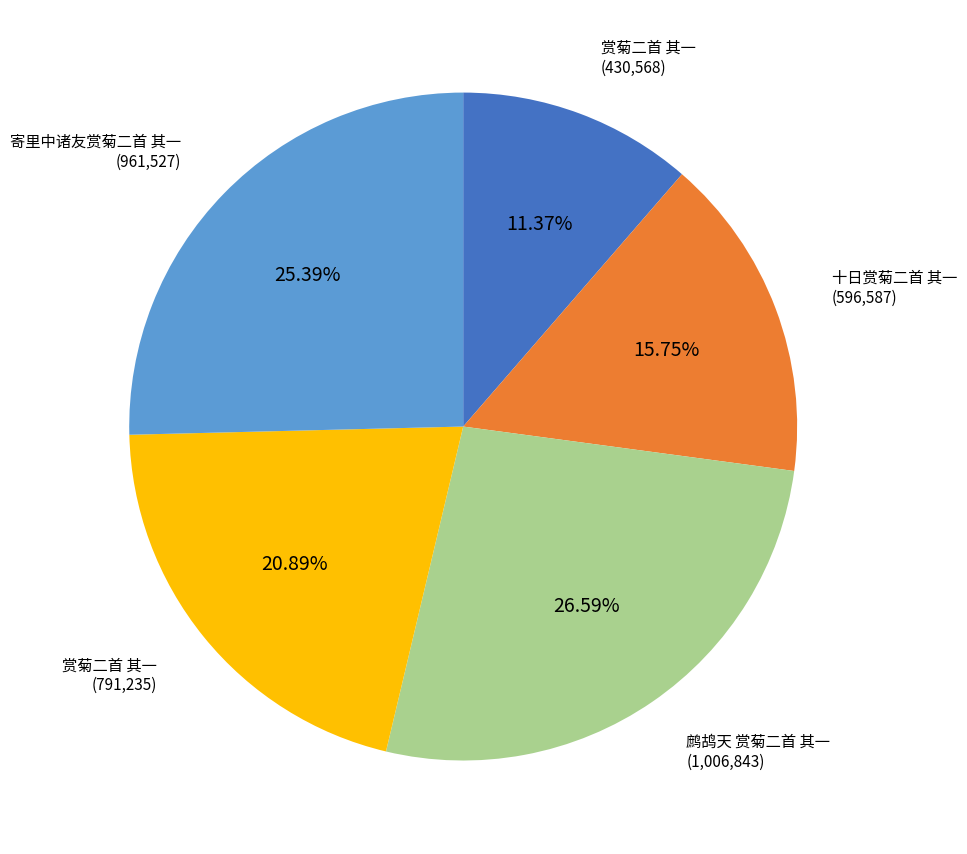

Count the number of slices in the pie.

5